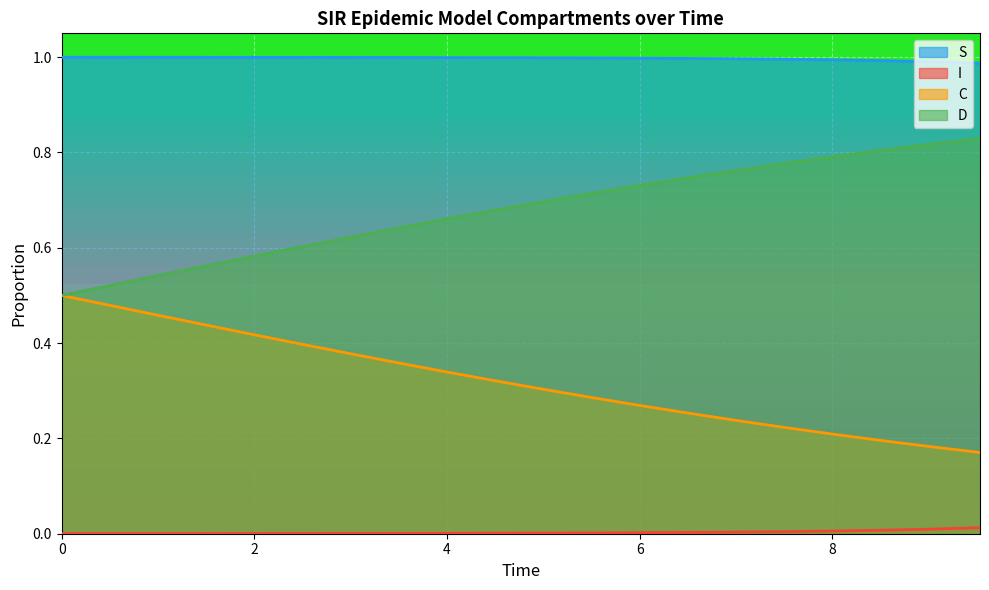

Reading right to left, what are all the values shown in this chart?

S: 1.0	1.0	1.0	1.0	1.0	1.0	1.0	1.0	1.0	1.0	1.0	1.0	1.0	1.0	1.0	1.0	1.0	1.0	1.0	1.0
I: 0.0	0.0	0.0	0.0	0.0	0.0	0.0	0.0	0.0	0.0	0.0	0.0	0.0	0.0	0.0	0.0	0.0	0.0	0.0	0.0
C: 0.2	0.2	0.2	0.2	0.2	0.2	0.3	0.3	0.3	0.3	0.3	0.3	0.4	0.4	0.4	0.4	0.4	0.5	0.5	0.5
D: 0.8	0.8	0.8	0.8	0.8	0.8	0.7	0.7	0.7	0.7	0.7	0.7	0.6	0.6	0.6	0.6	0.6	0.5	0.5	0.5